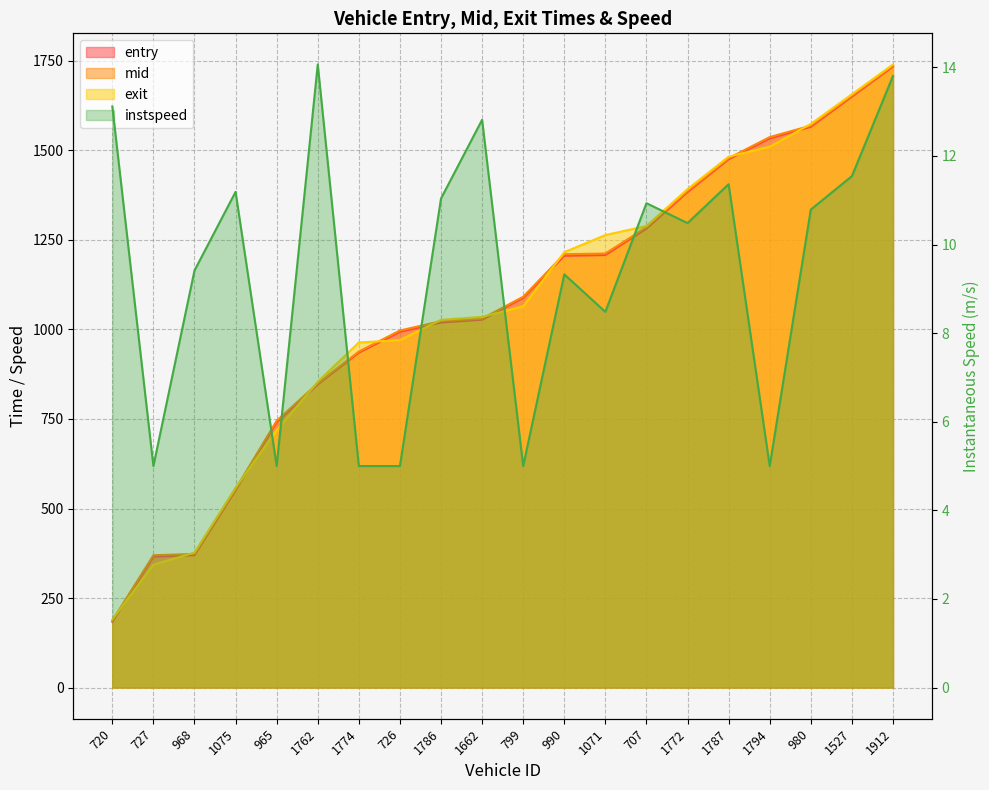

What is the average value of the entry series?

1058.0